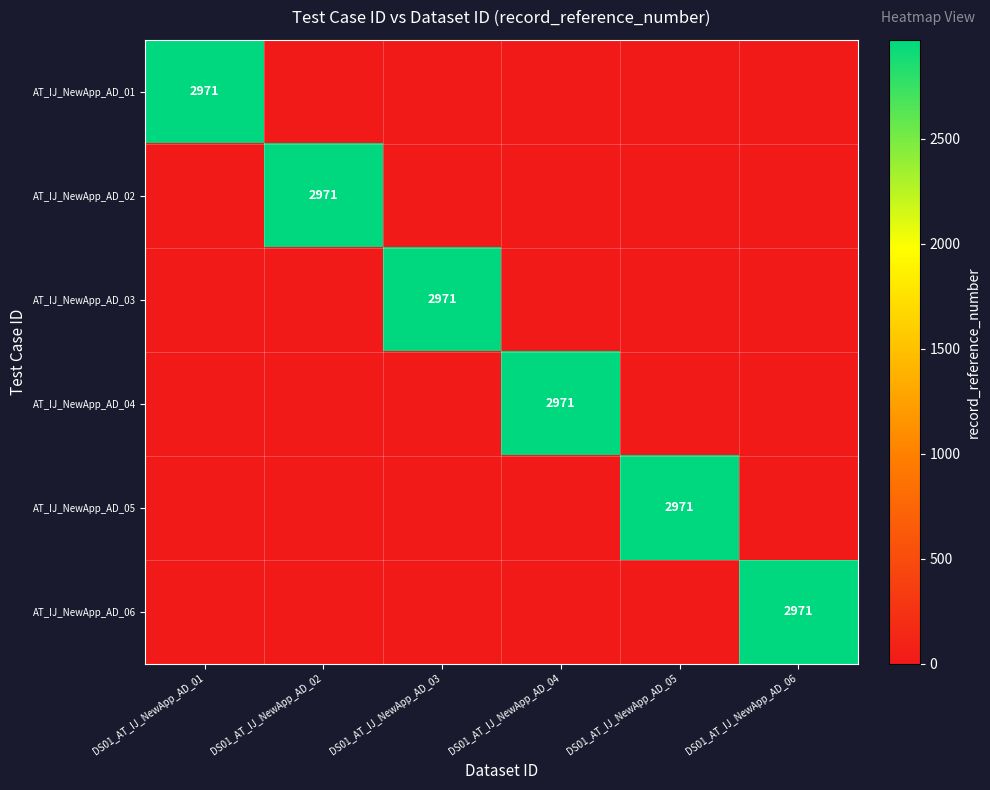

Is it true that AT_IJ_NewApp_AD_02 equals 0 at DS01_AT_IJ_NewApp_AD_05?

True